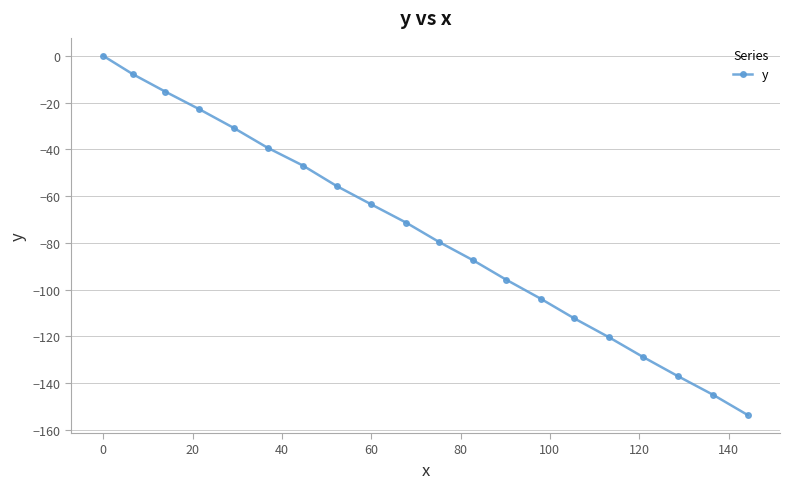

What is the difference between the second highest and second lowest values?

137.2